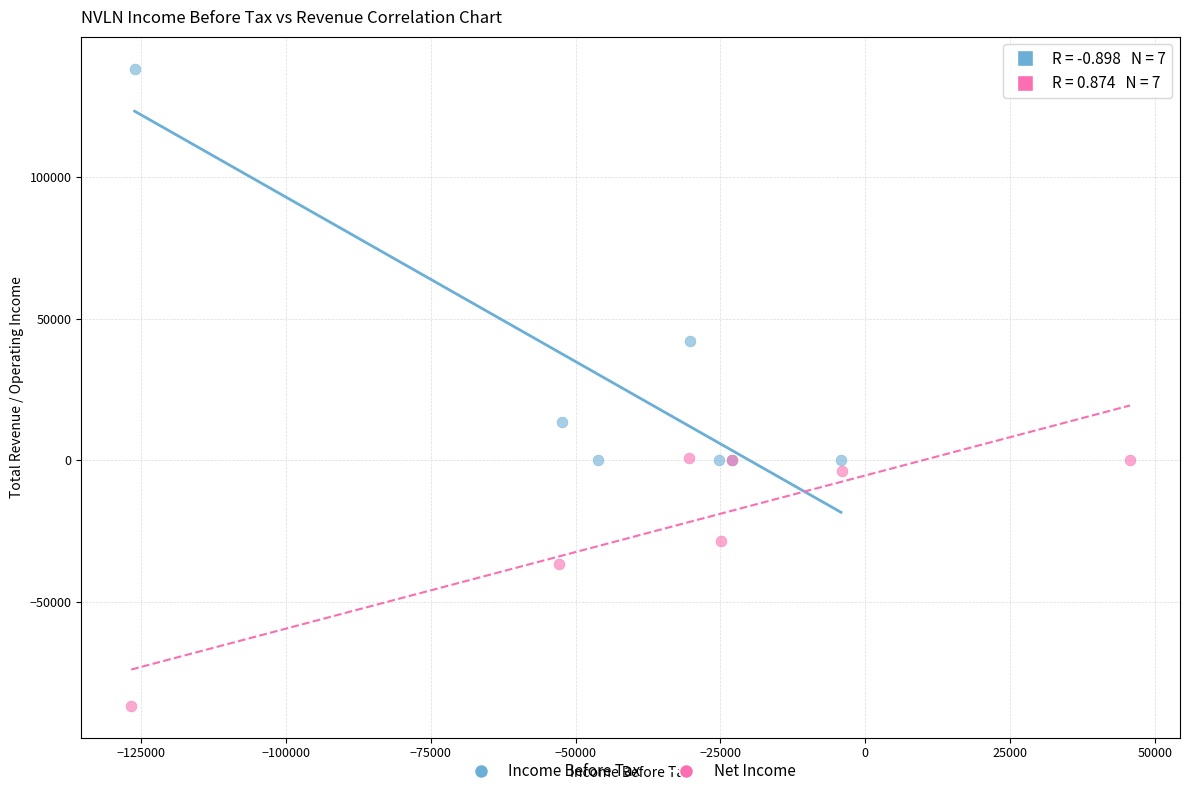

Which series reaches the minimum Y coordinate?

Net Income